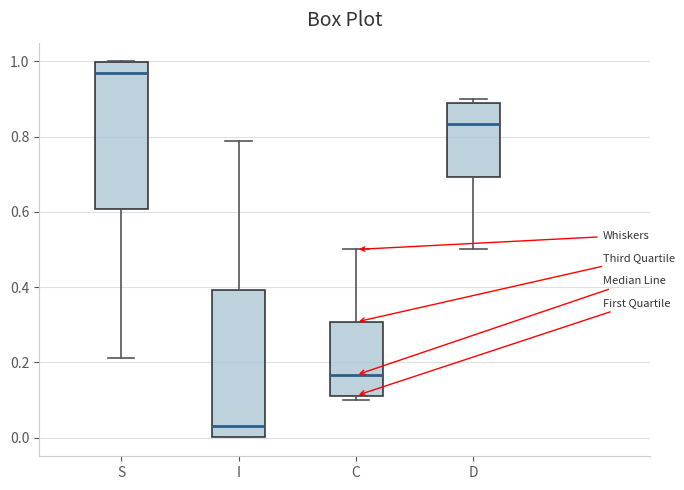

Reading left to right, transcribe this box plot: for each box, give where its median line is, the range the box spans, and where its two whiskers end, as read against the y-axis. The values are not printed on the chart, so give them approximately, as read against the axis.

S: median 0.96, box 0.60 to 1.00, whiskers 0.22 to 1.00
I: median 0.04, box 0.00 to 0.40, whiskers 0.00 to 0.78
C: median 0.16, box 0.12 to 0.30, whiskers 0.10 to 0.50
D: median 0.84, box 0.70 to 0.88, whiskers 0.50 to 0.90